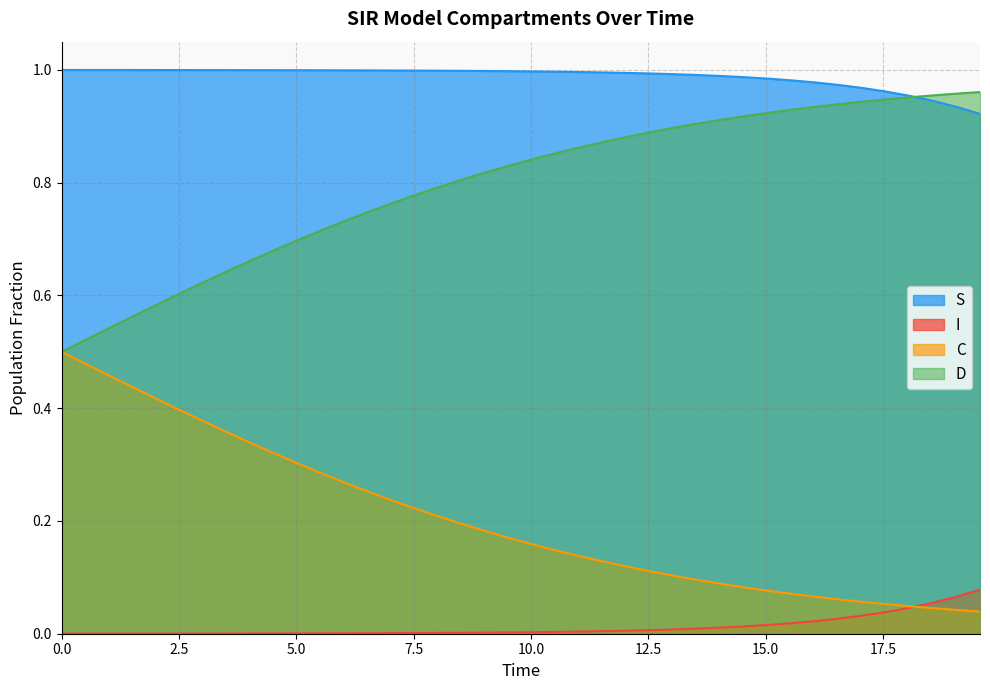

True or false: C and S cross at least once.

False